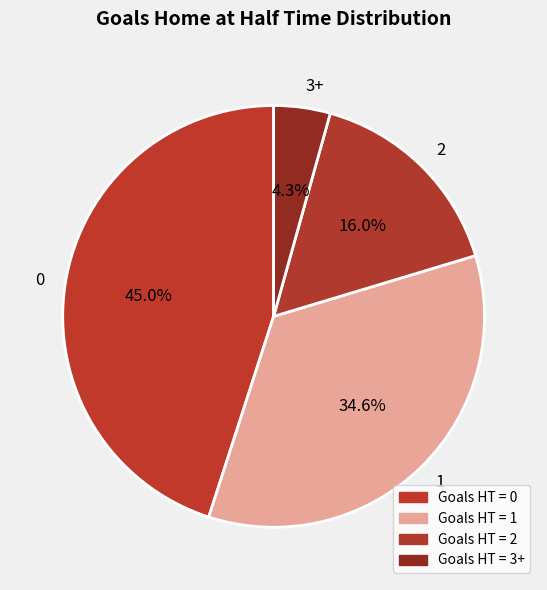

How much of the chart is everything except 2?

84.0%